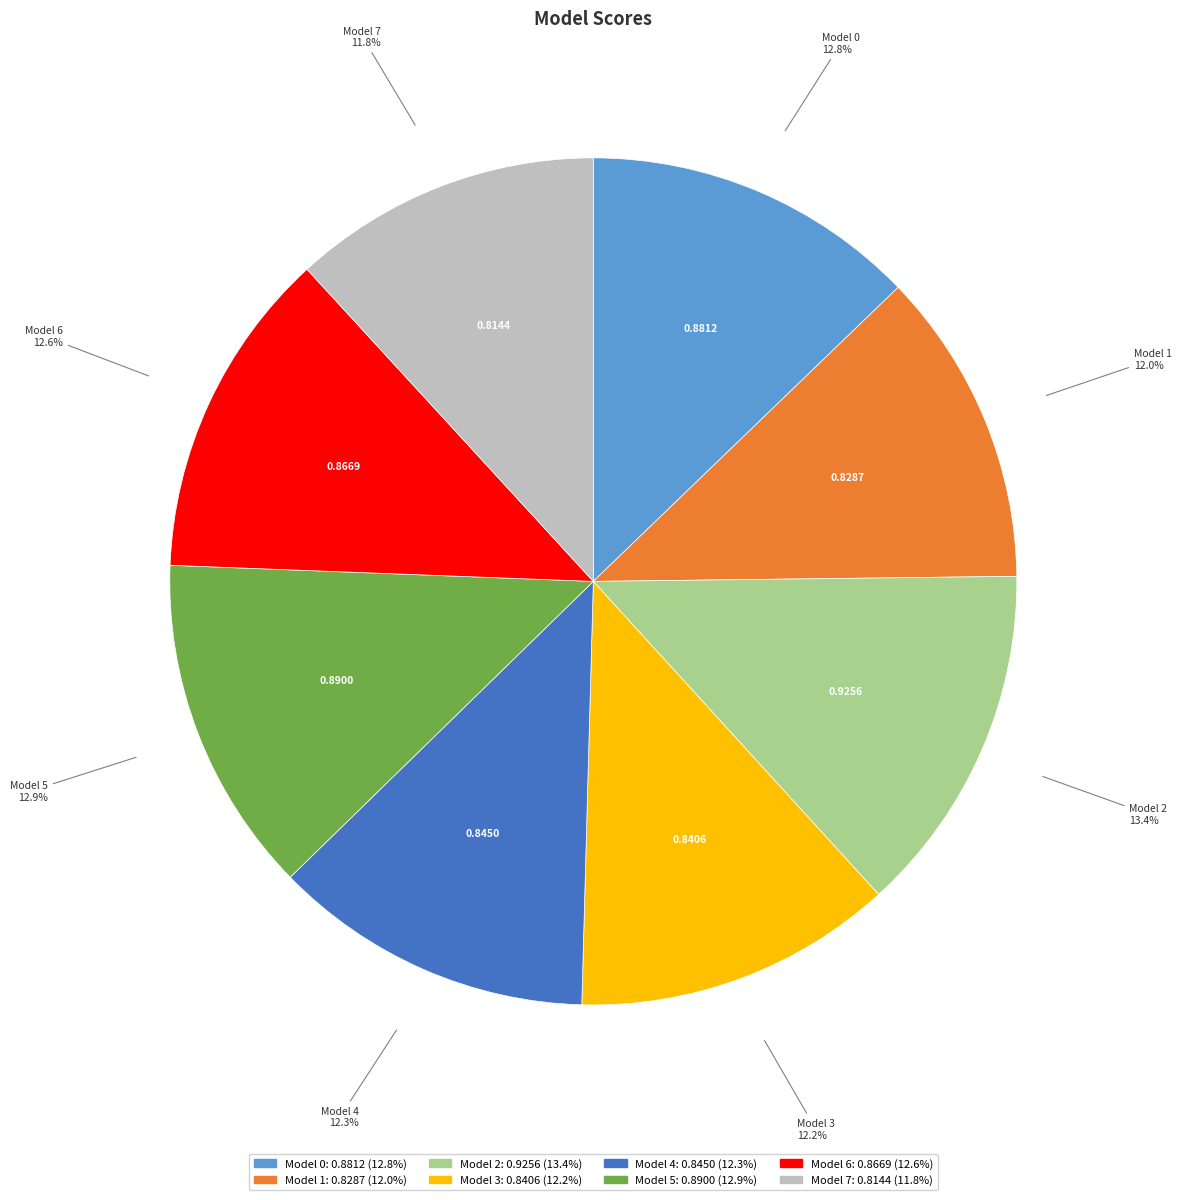

Is the sum of Model 5 and Model 3 greater than half?

No